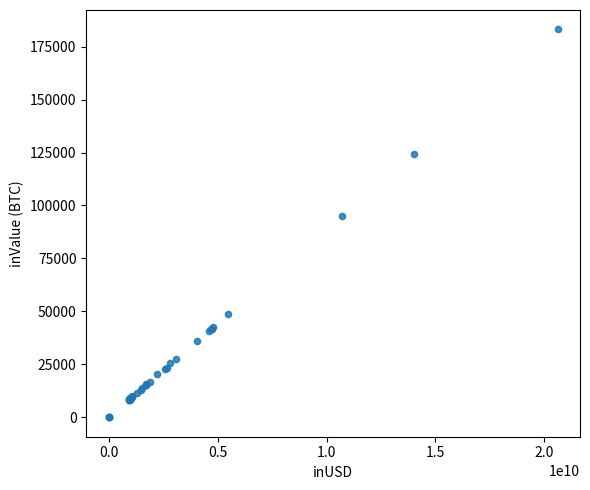

What Y value in the scatter plot is closest to 91565?

95142.7